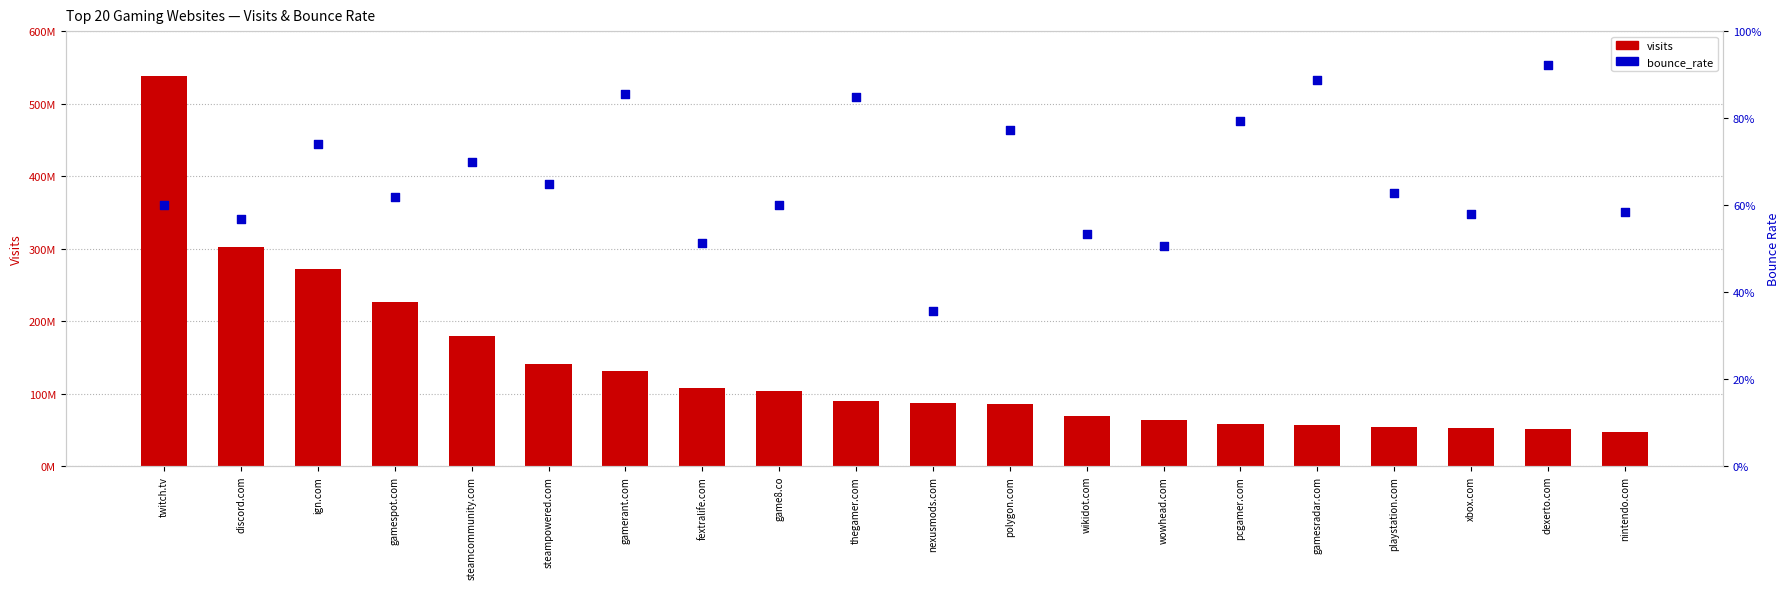

Is the value of bounce_rate at xbox.com greater than the value of visits at wikidot.com?

No